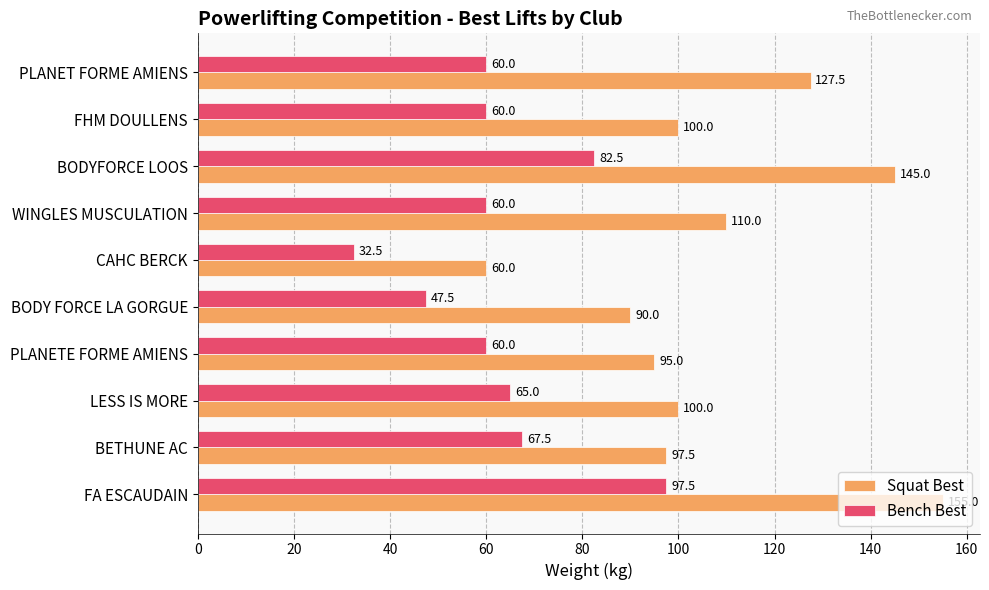

The Squat Best series shows 145.0 at BODYFORCE LOOS. True or false?

True